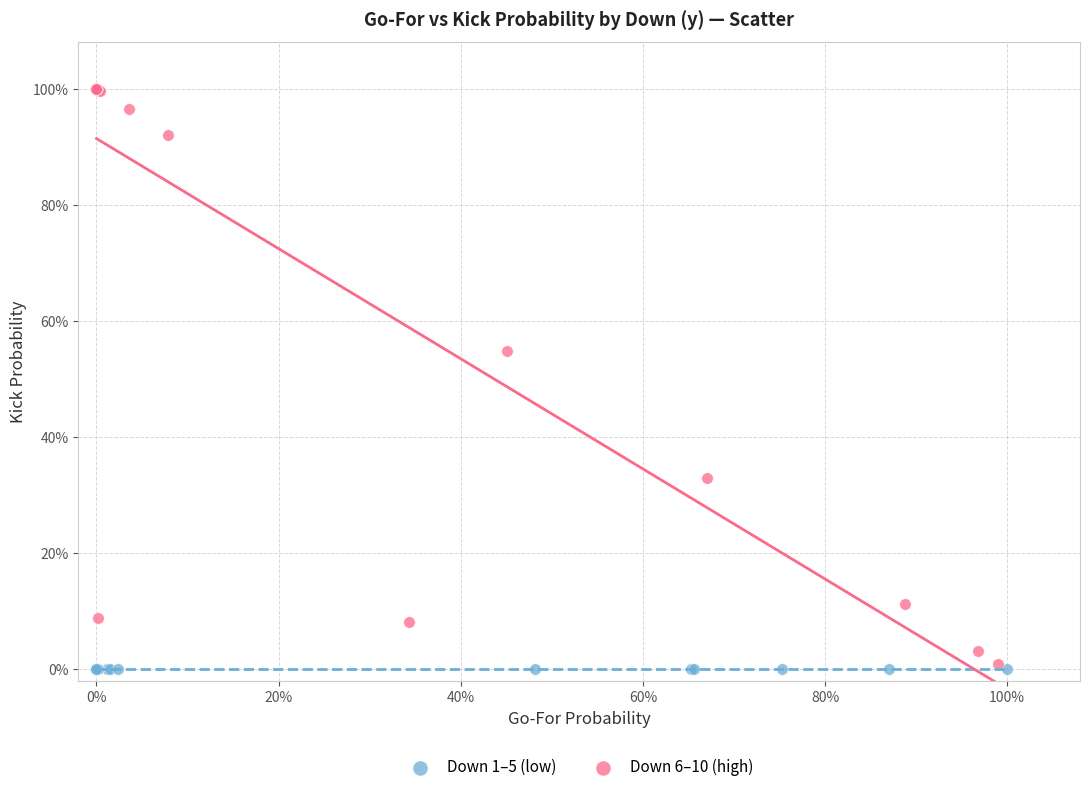

What are all the series names shown in the legend?

Down 1–5 (low), Down 6–10 (high)